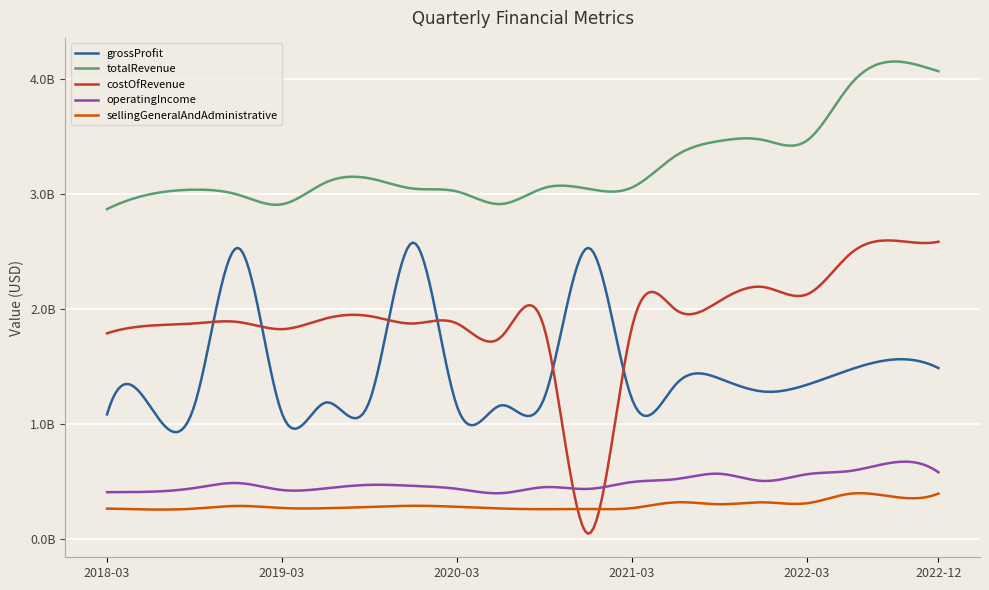

At how many categories does at least one series exceed 2729603658?

20